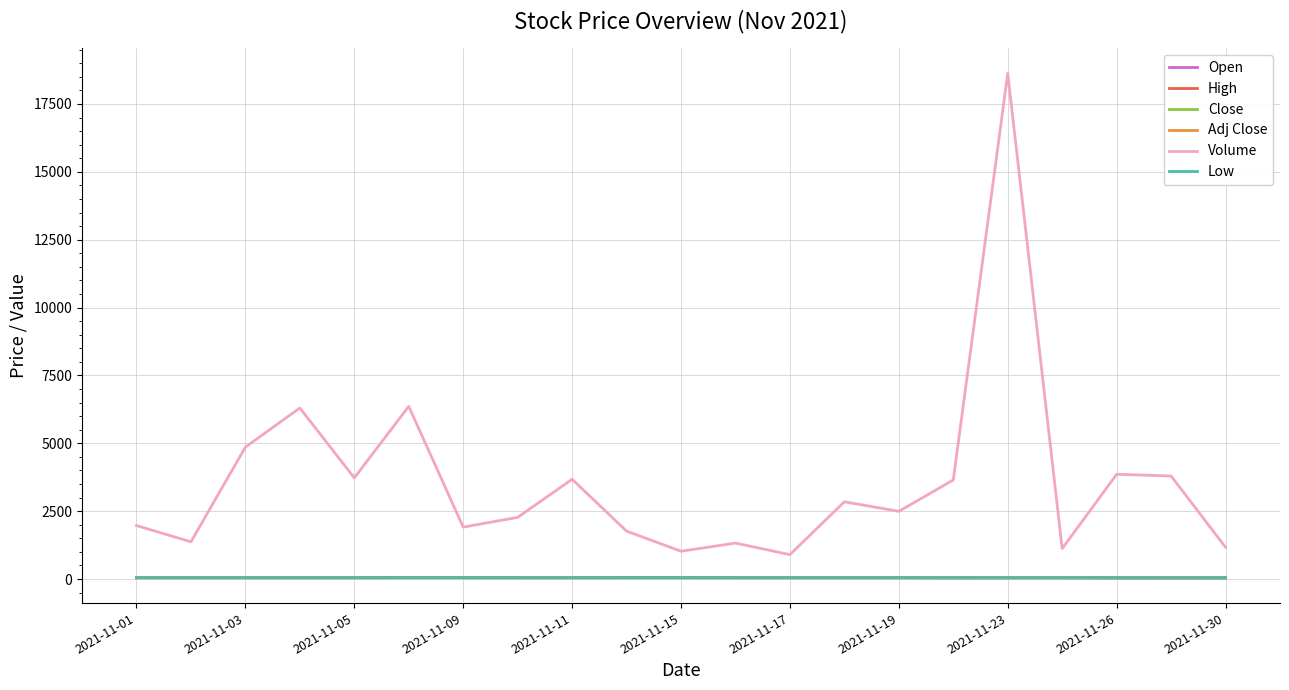

What is the difference between the second highest and second lowest values in the Adj Close series?

3.5